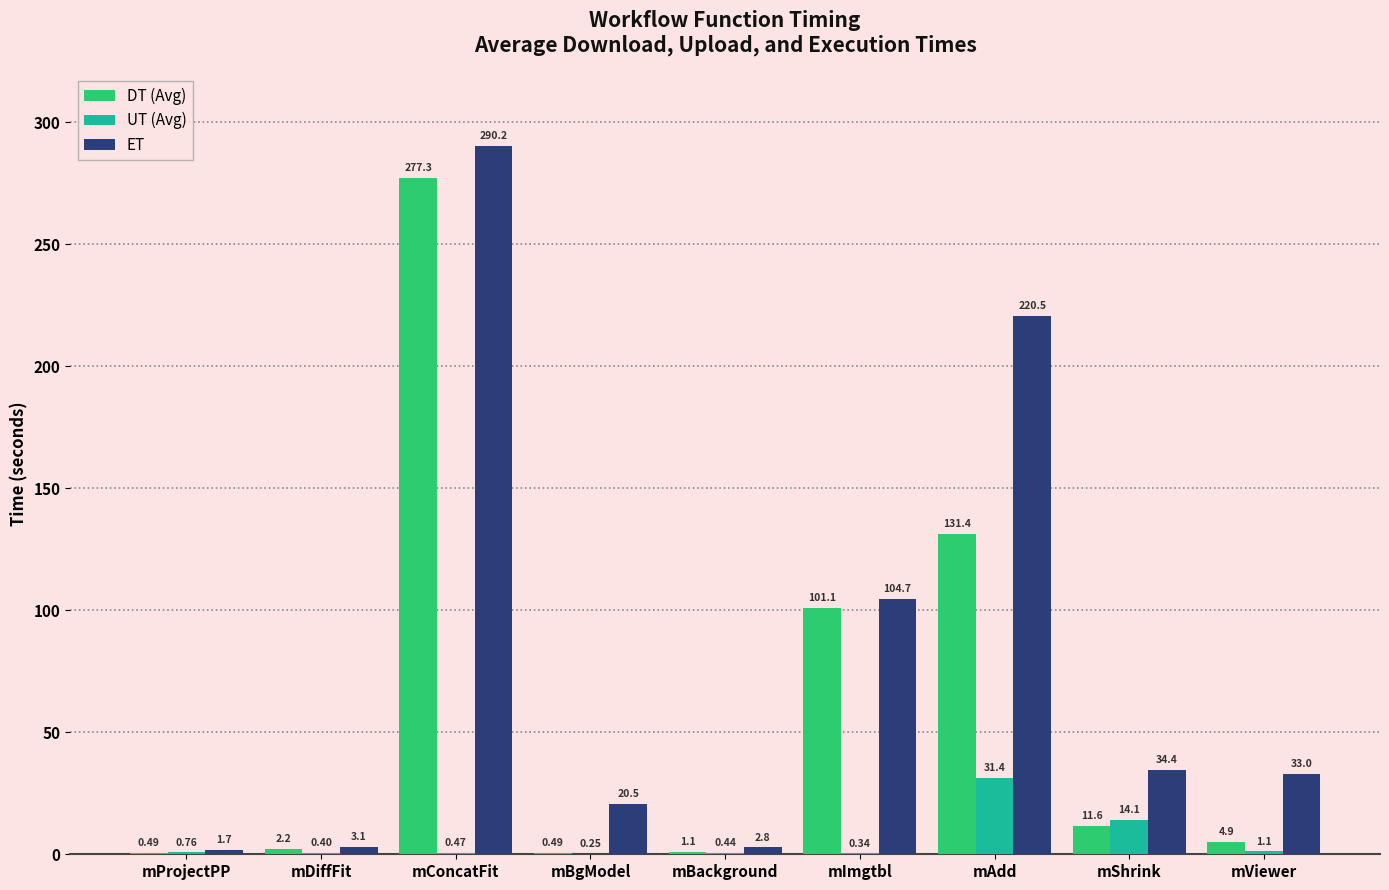

How many categories are shown in the chart?

9